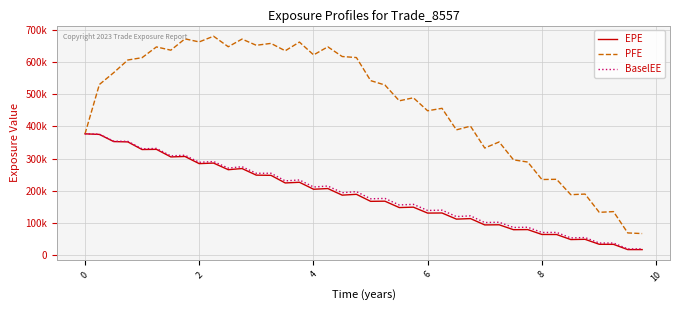

What is the smallest value displayed?

16836.1